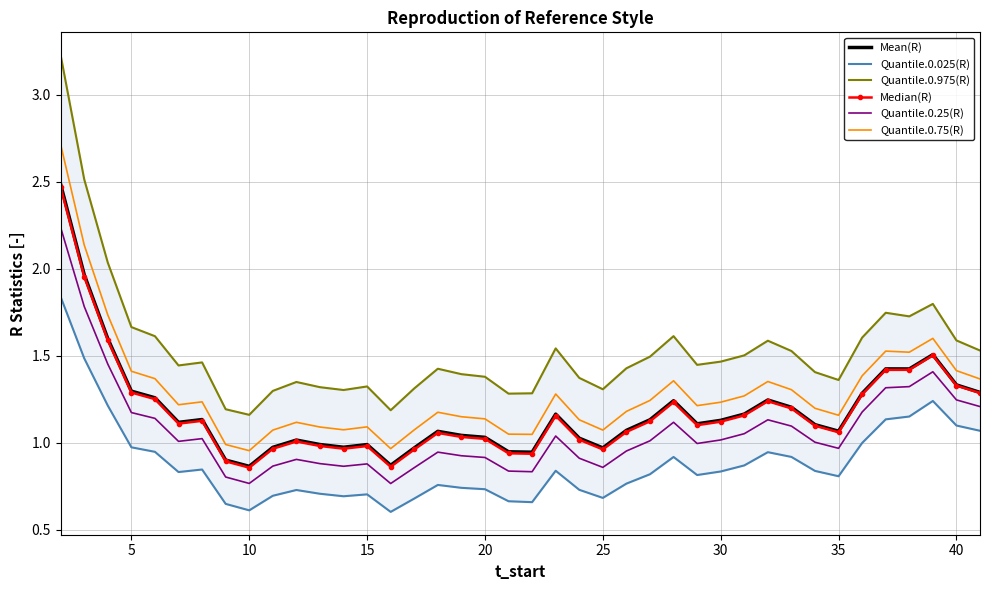

True or false: Quantile.0.25(R) and Quantile.0.75(R) cross at least once.

False